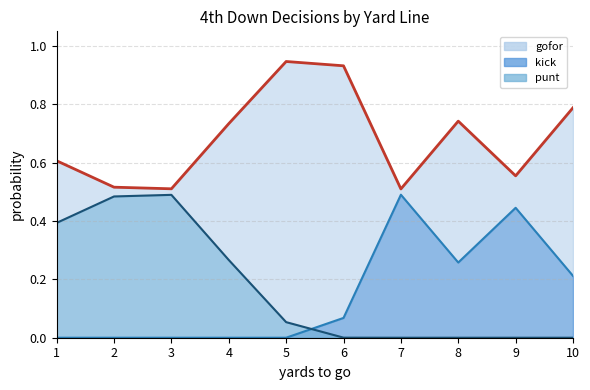

How many gofor_line values are between 0 and 1?

10